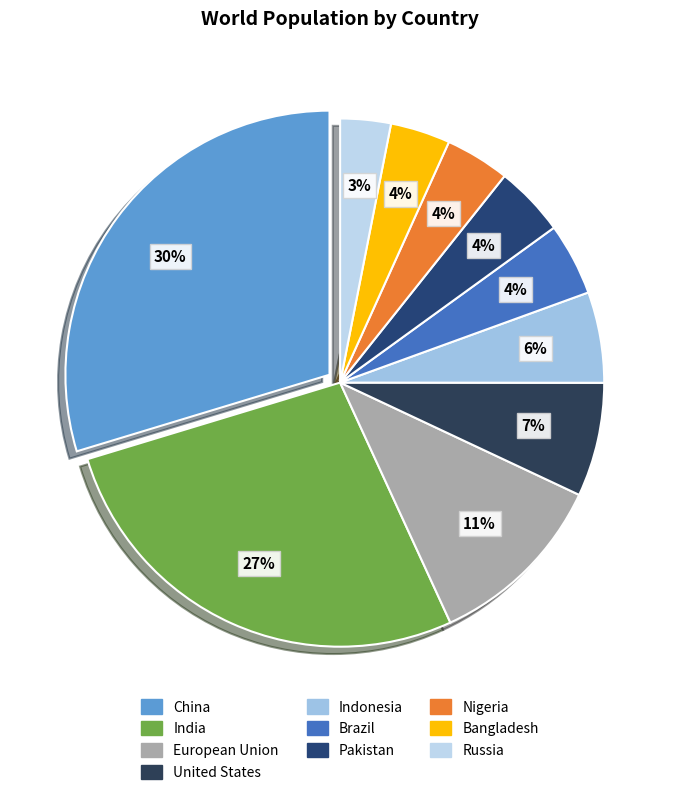

To the nearest percent, what percentage of the pie is United States?

7%